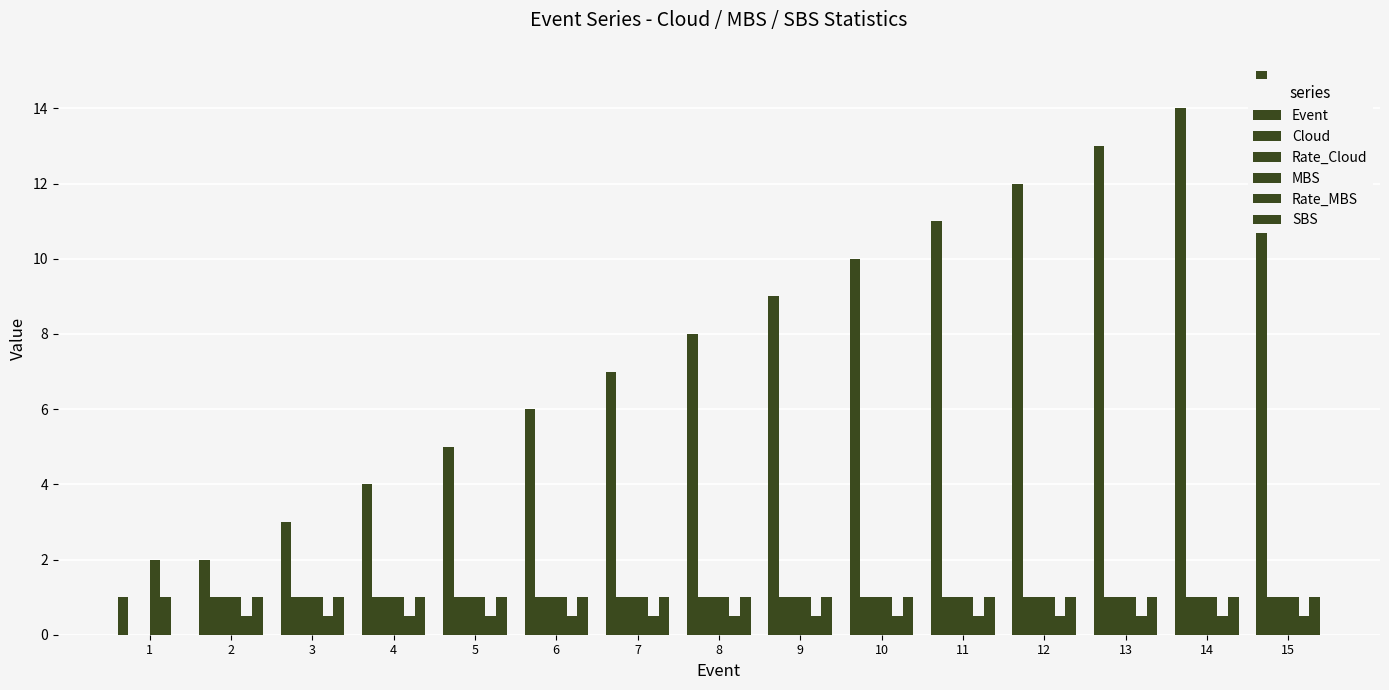

Rank the series at 12 from lowest to highest value.

Rate_MBS, Cloud, Rate_Cloud, MBS, SBS, Event